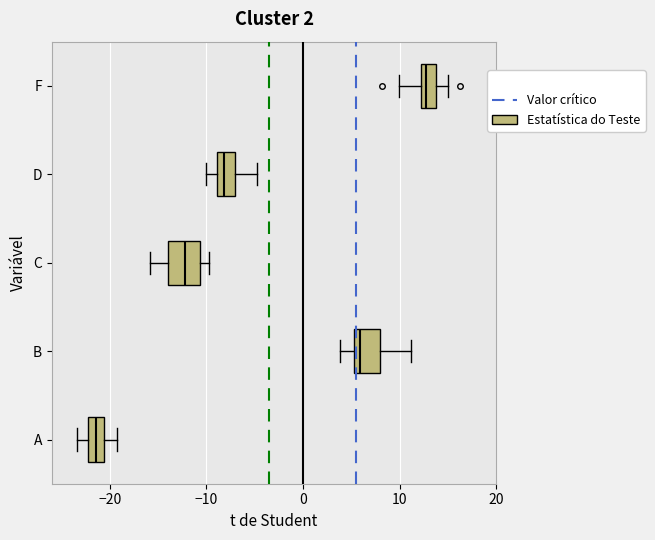

Which box's median line is the furthest to the left?

A